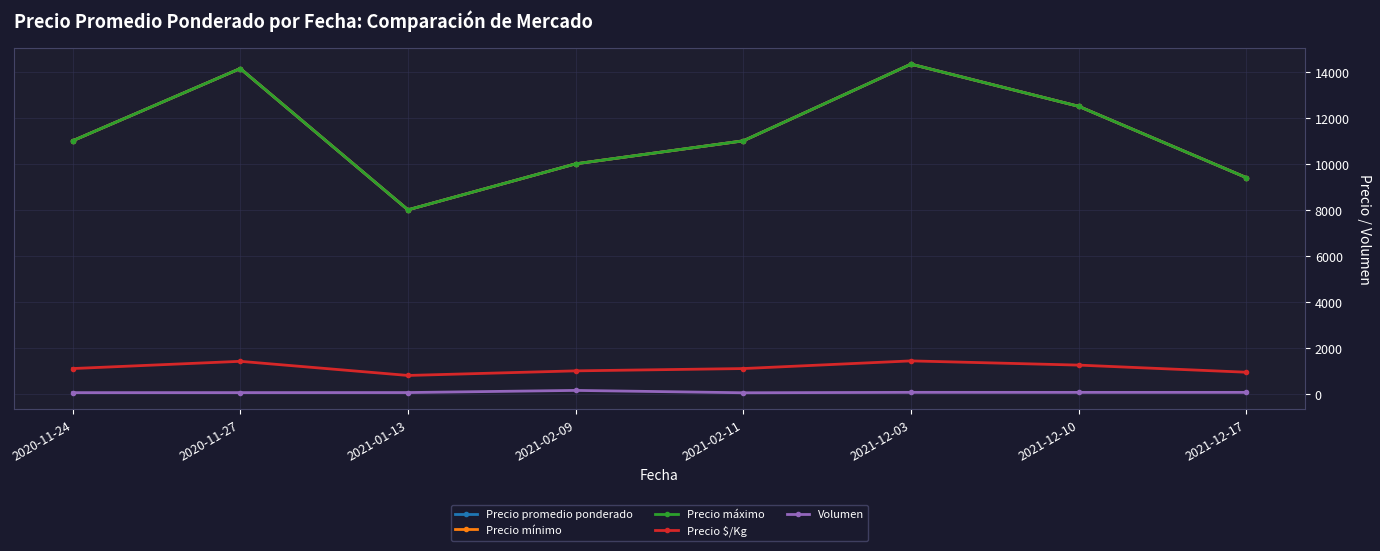

Is this an area chart (filled region under the line)?

No